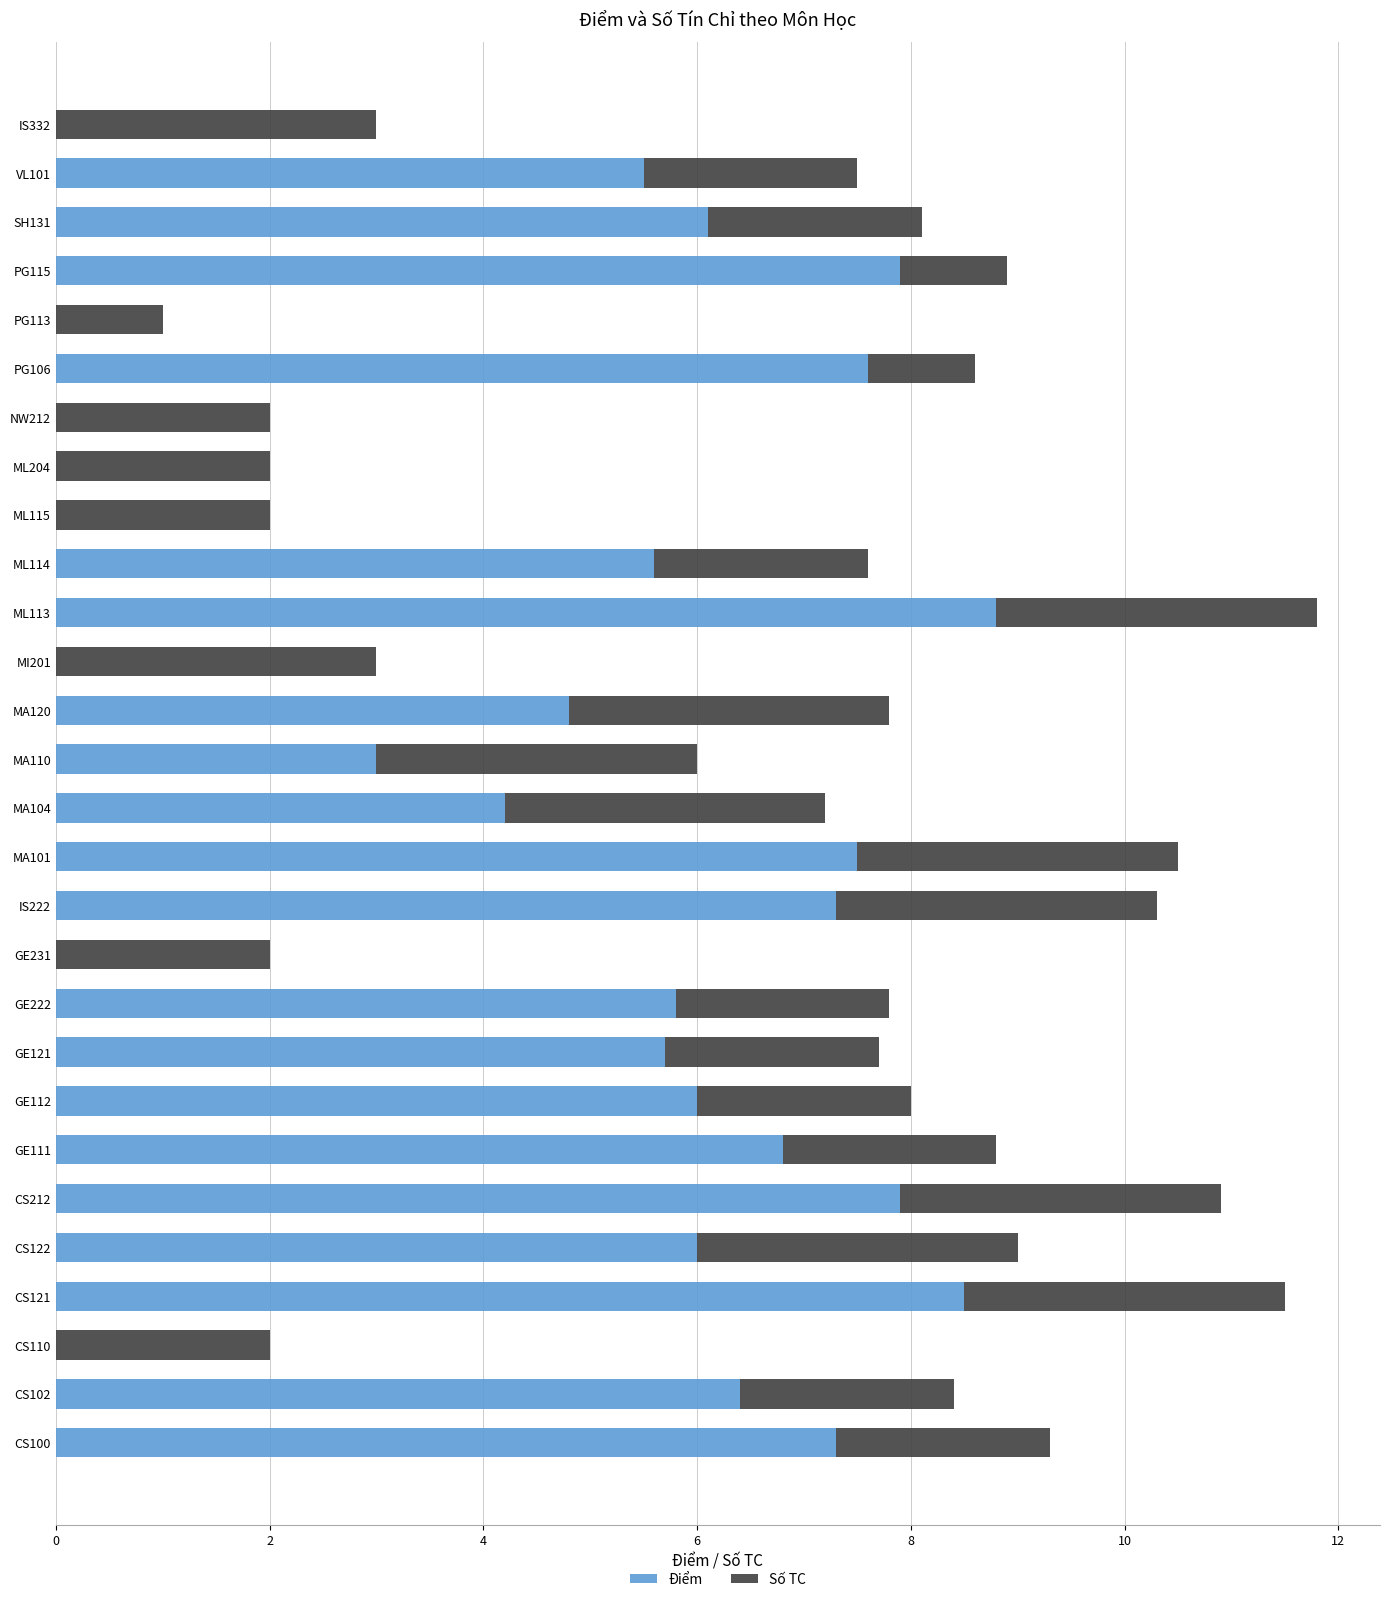

What is the approximate value of Điểm at CS212?

7.9